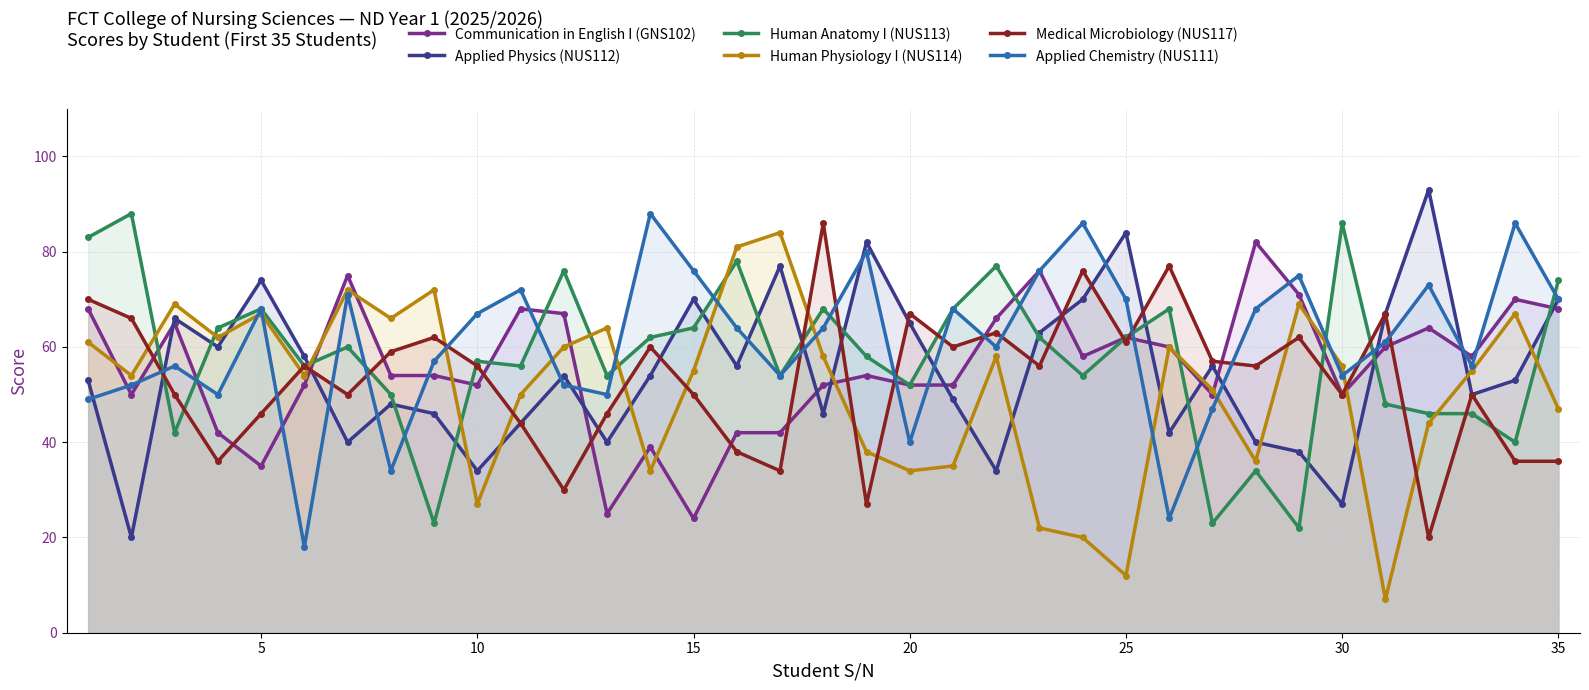

How many interior local peaks does the Applied Physics (NUS112) series have?

10